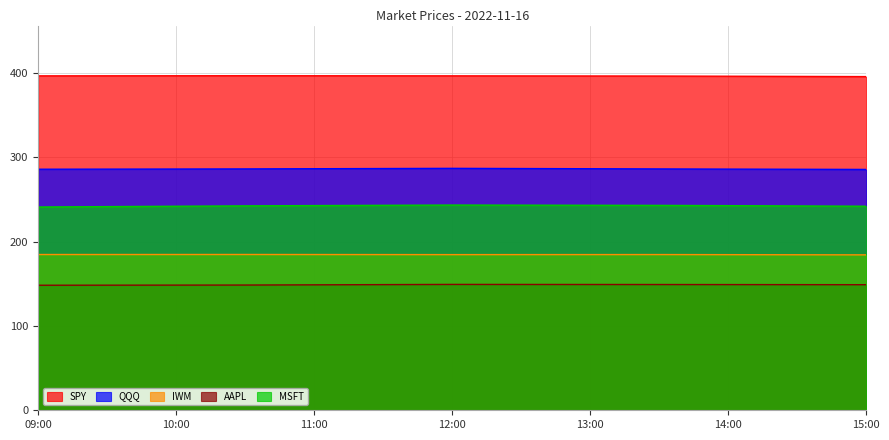

What is the difference between the second highest and minimum values in the SPY series?

0.9